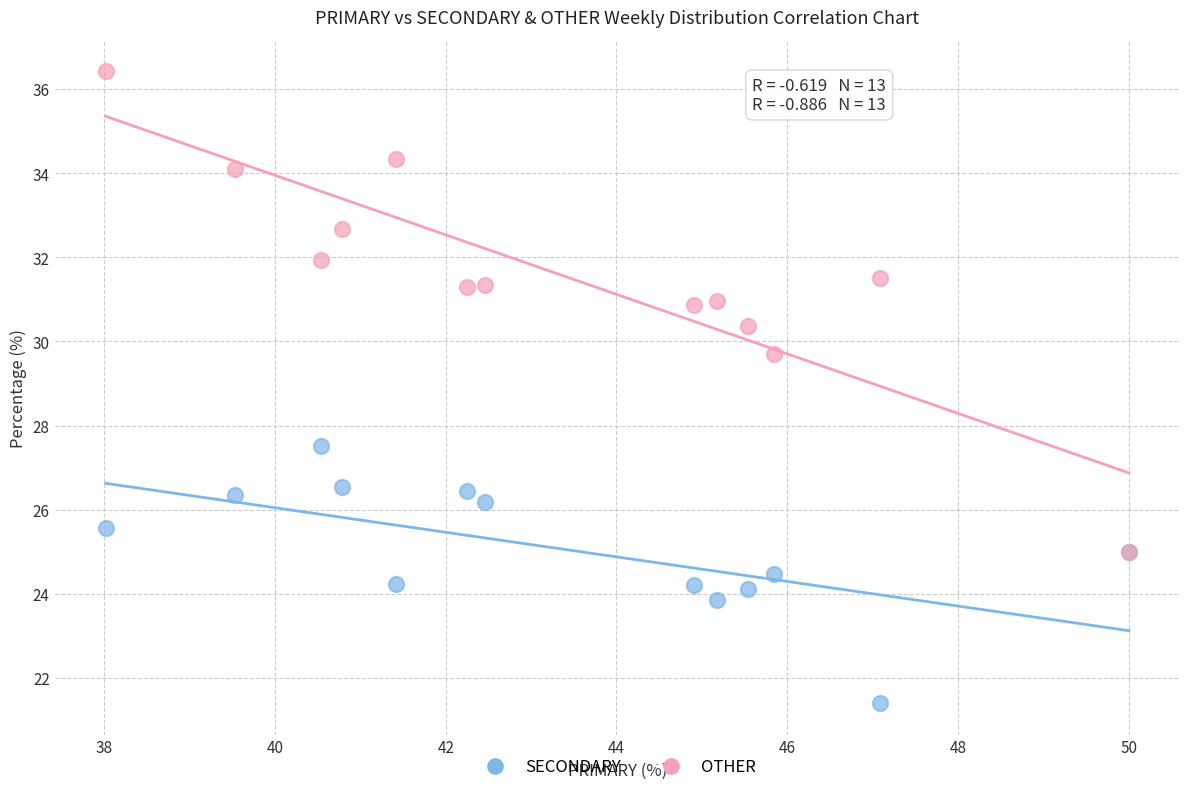

Across all series, what Y value is closest to 28?

27.5